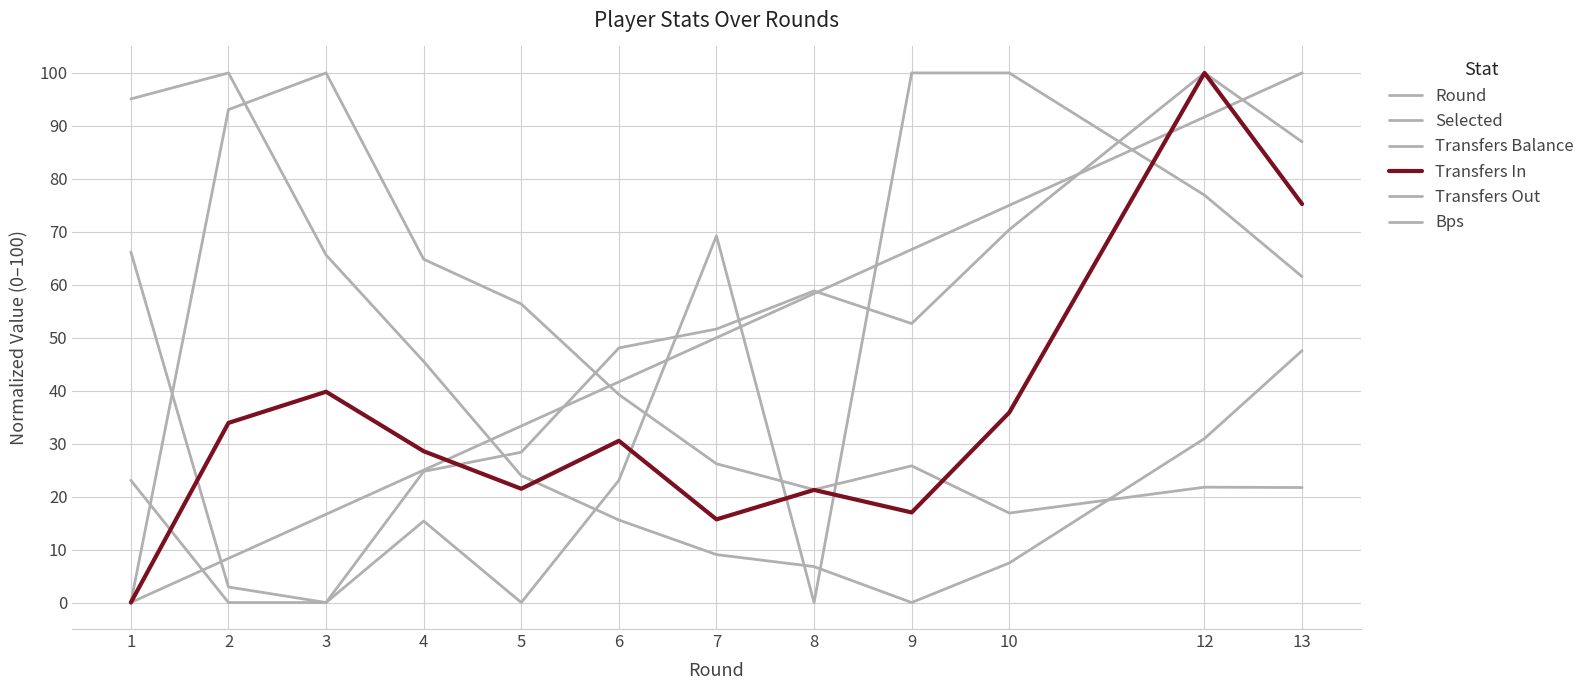

True or false: Bps and Transfers Out intersect in this chart.

True